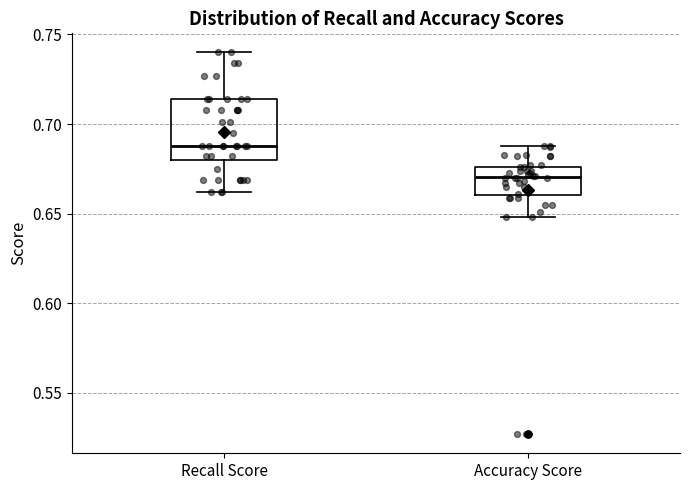

Reading left to right, transcribe this box plot: for each box, give where its median line is, the range the box spans, and where its two whiskers end, as read against the y-axis. The values are not printed on the chart, so give them approximately, as read against the axis.

Recall Score: median 0.690, box 0.680 to 0.715, whiskers 0.660 to 0.740
Accuracy Score: median 0.670, box 0.660 to 0.675, whiskers 0.650 to 0.690